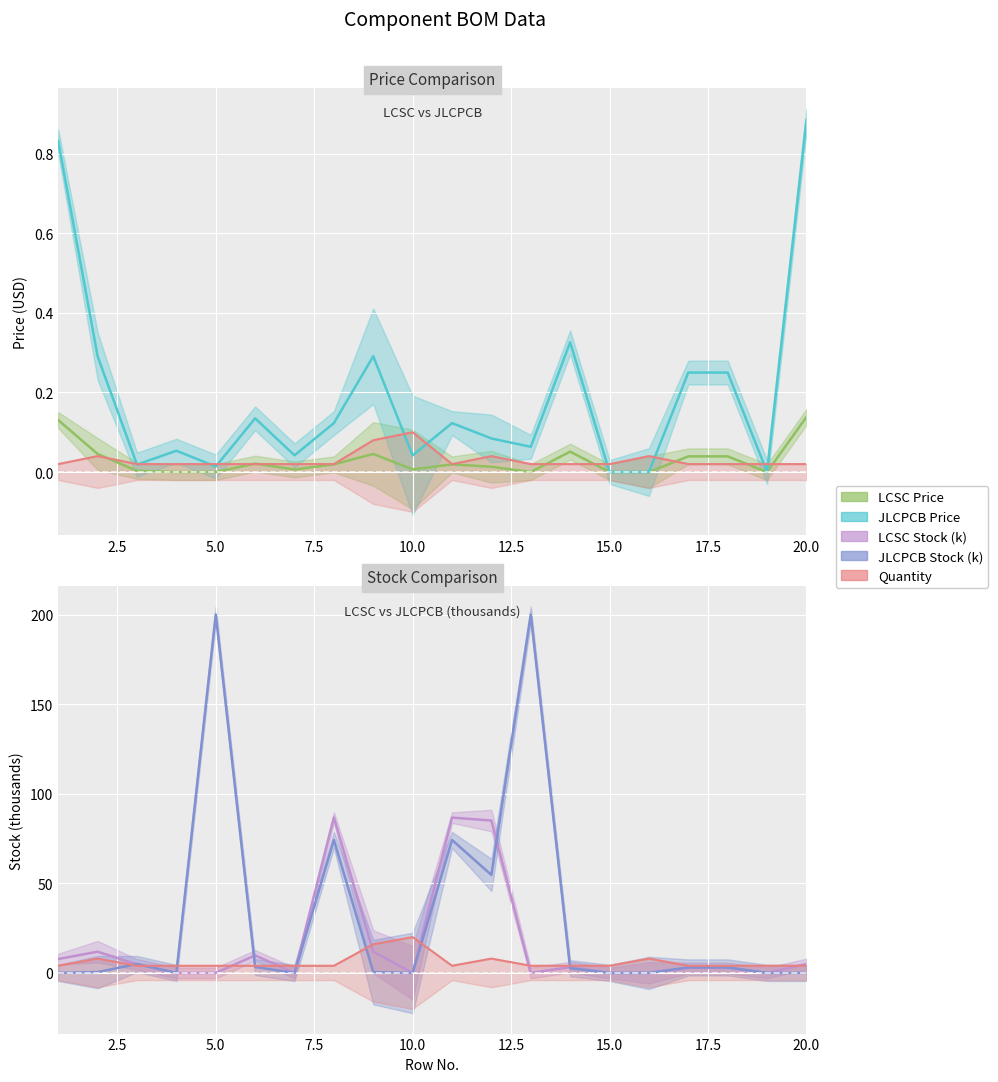

Is the value of JLCPCB Price at 12 greater than the value of LCSC Stock (k) at 16?

Yes